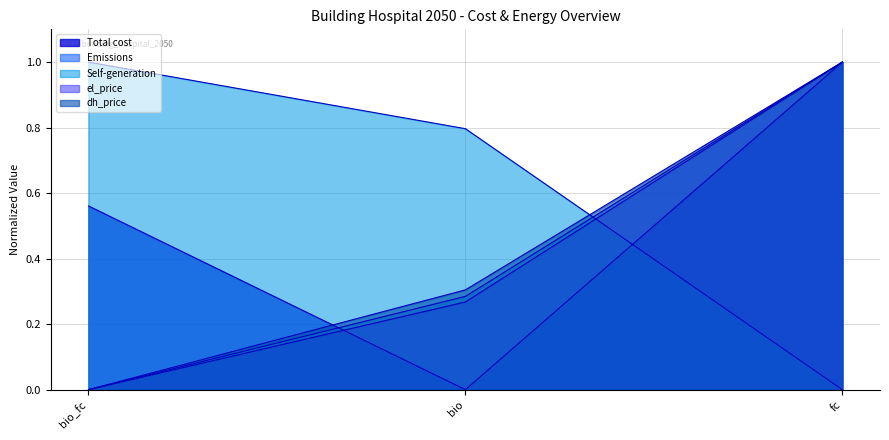

What is the label of the 3rd point from the right?

bio_fc